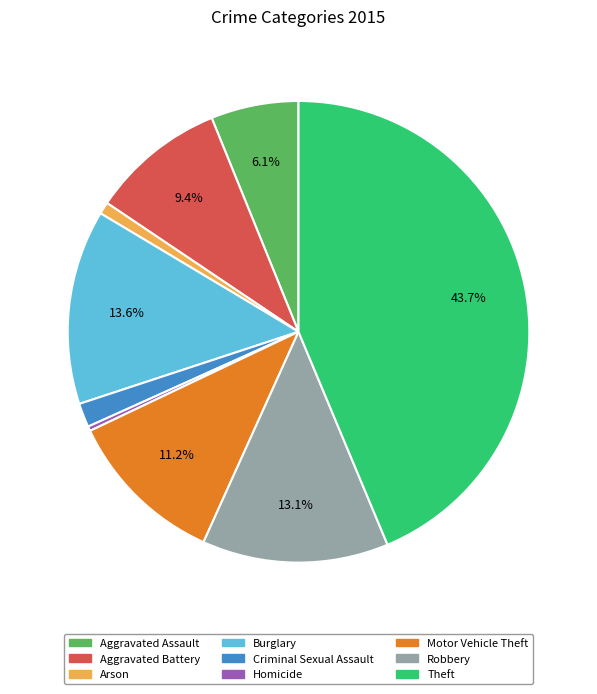

Which category has the biggest portion of the pie?

Theft